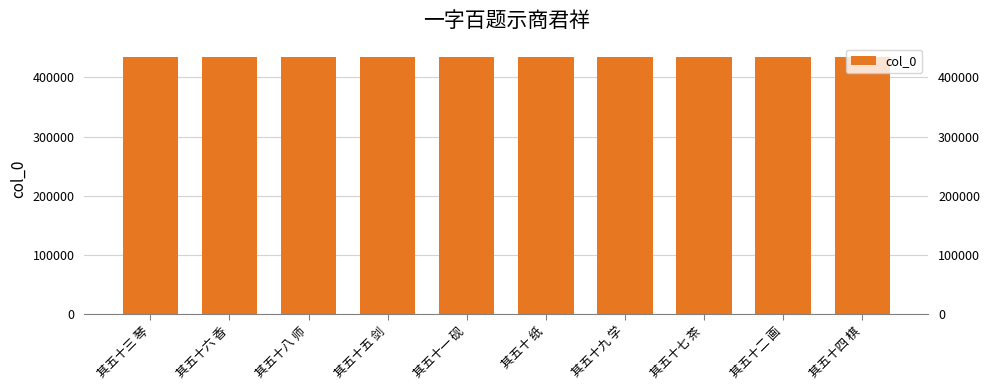

At which label does the data first exceed 435242?

其五十六 香